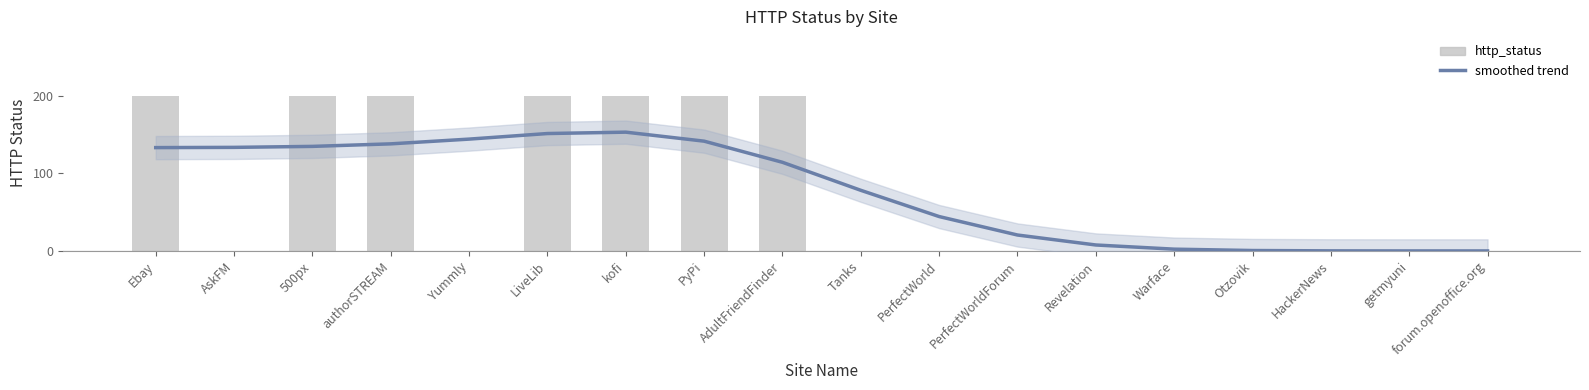

What is the label of the 12th bar from the left?

PerfectWorldForum